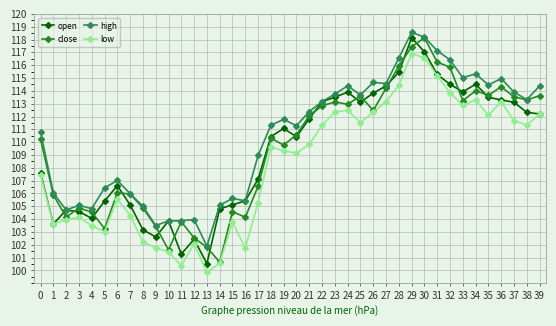

True or false: low and high intersect in this chart.

False